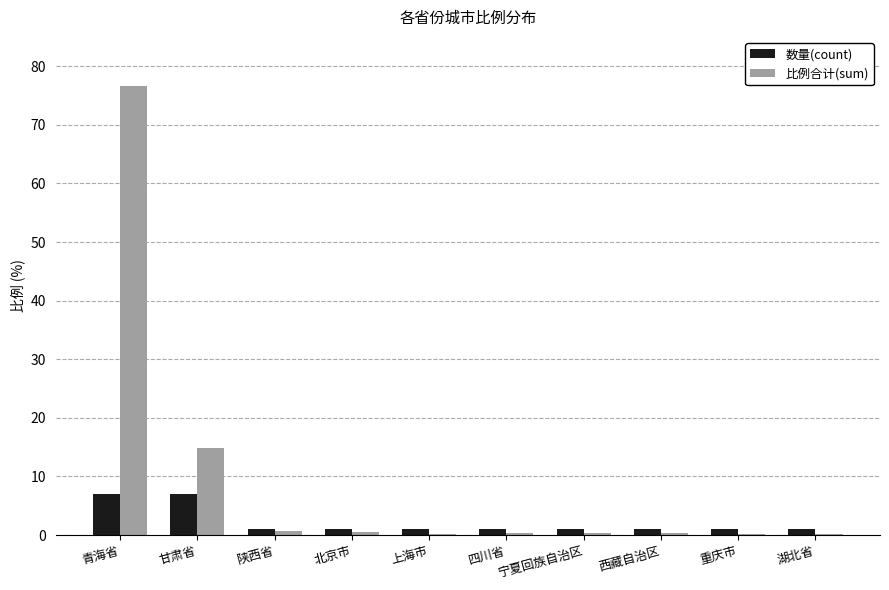

What is the greatest value displayed?

76.6